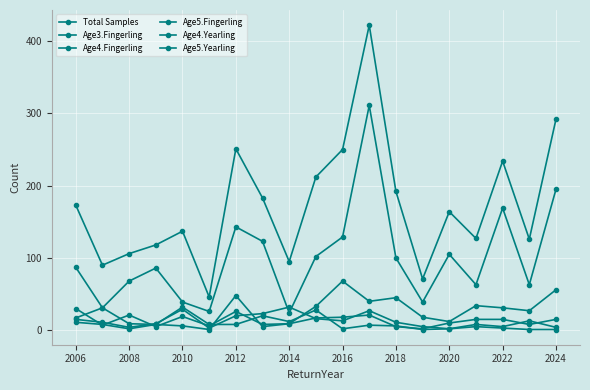

How many interior local peaks does the Age5.Yearling series have?

5